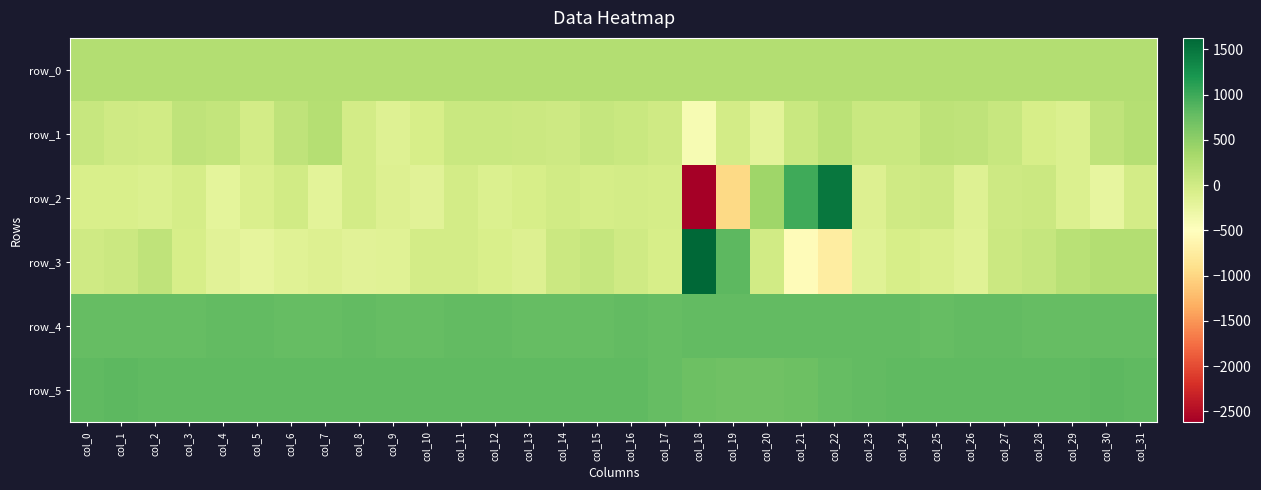

What is the sum of all row_5 values?

25426.0